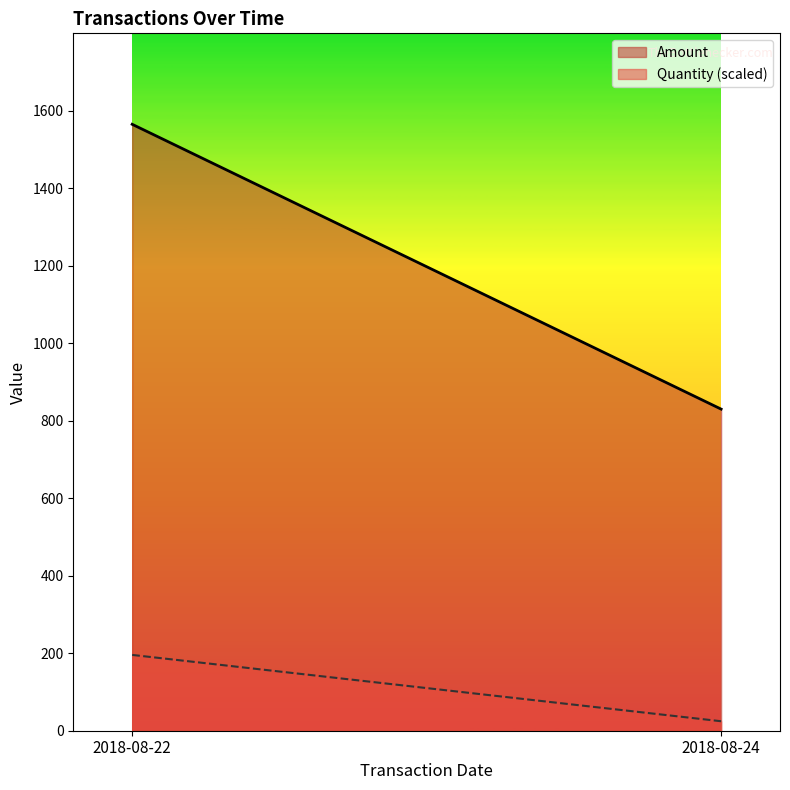

List the series in order of their overall mean, highest first.

Amount, Quantity (scaled)